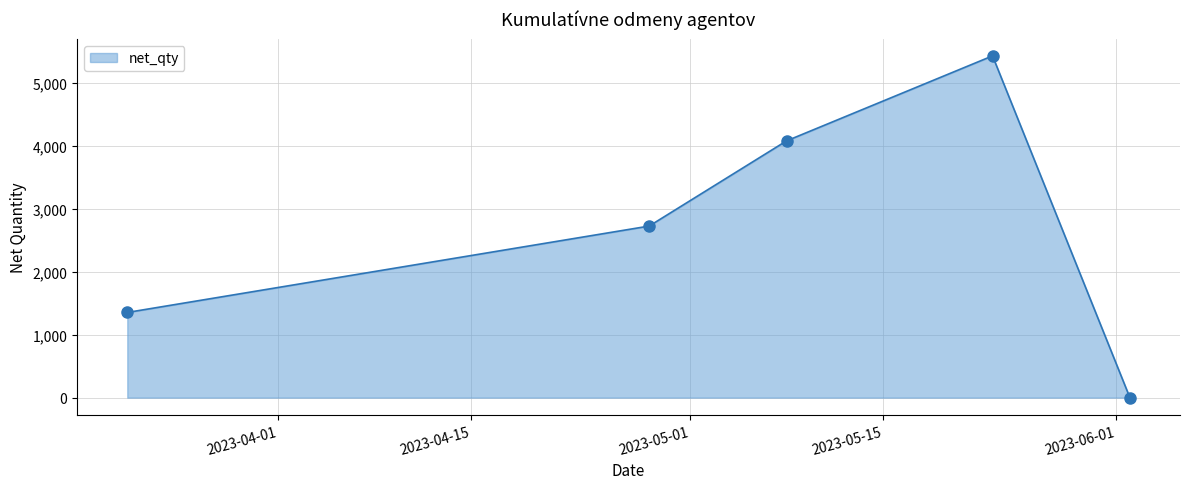

How many interior local peaks (higher than both neighbors) does the data have?

1